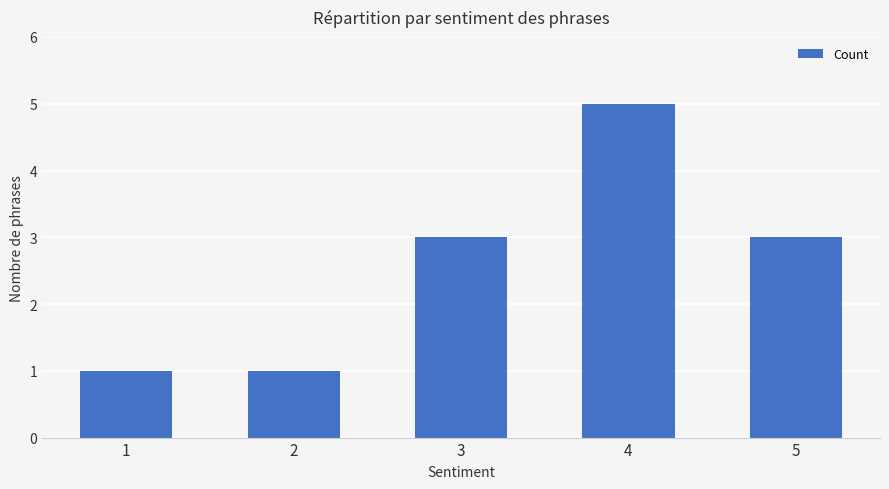

What is the maximum value shown in the chart?

5